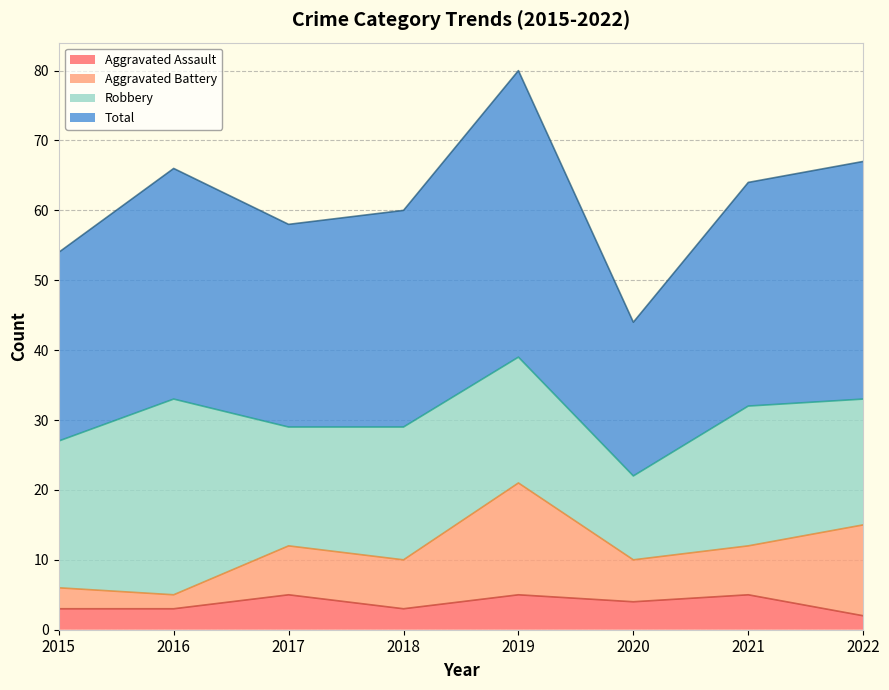

Which series has the largest total across all categories?

Total